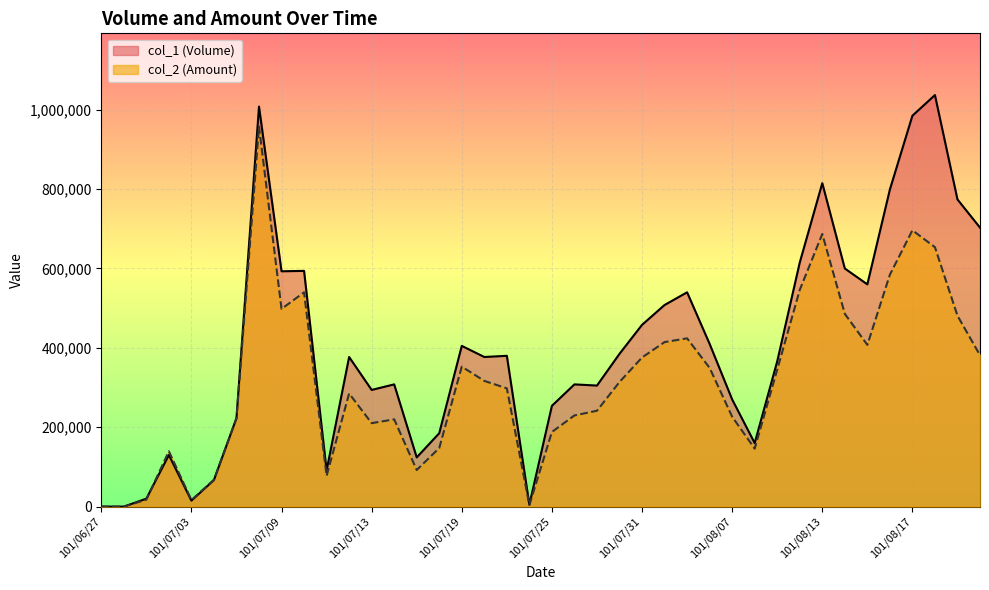

Rank the series at 101/07/04 from highest to lowest value.

col_2 (Amount), col_1 (Volume)